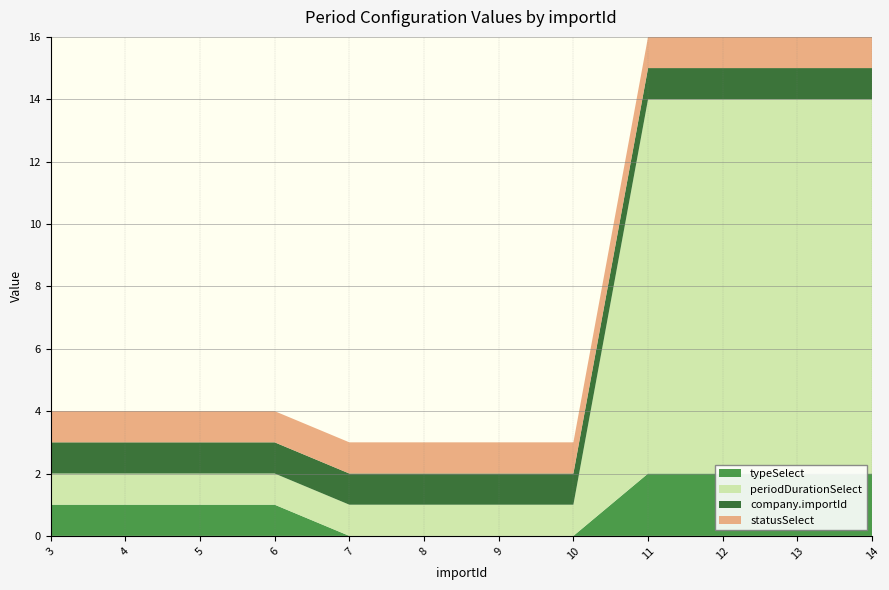

Reading left to right, what are all the values shown in this chart?

typeSelect: 3=1	4=1	5=1	6=1	7=0	8=0	9=0	10=0	11=2	12=2	13=2	14=2
periodDurationSelect: 3=1	4=1	5=1	6=1	7=1	8=1	9=1	10=1	11=12	12=12	13=12	14=12
company.importId: 3=1	4=1	5=1	6=1	7=1	8=1	9=1	10=1	11=1	12=1	13=1	14=1
statusSelect: 3=1	4=1	5=1	6=1	7=1	8=1	9=1	10=1	11=1	12=1	13=1	14=1